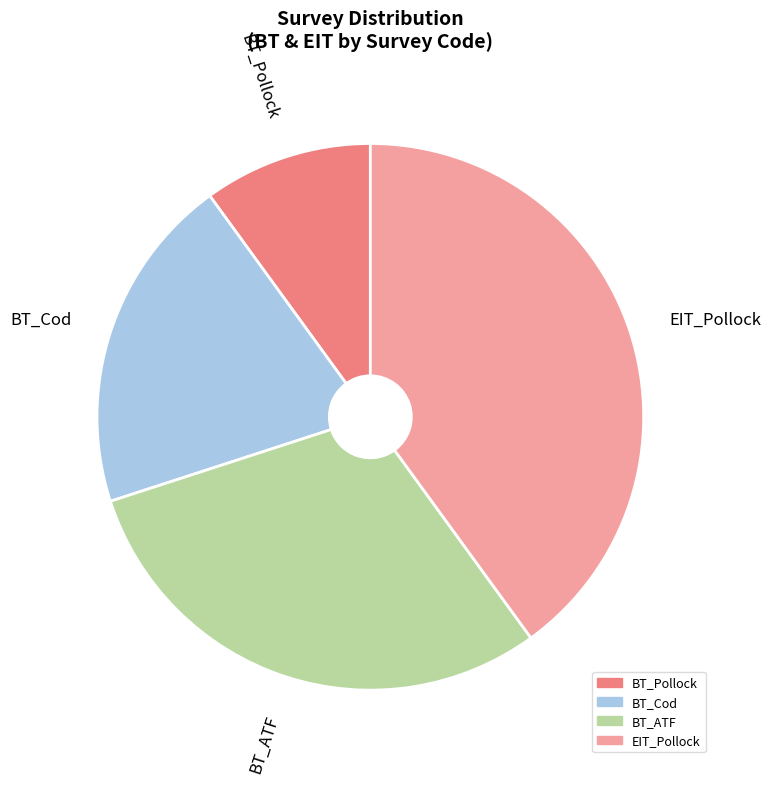

How many slices are in this pie chart?

4